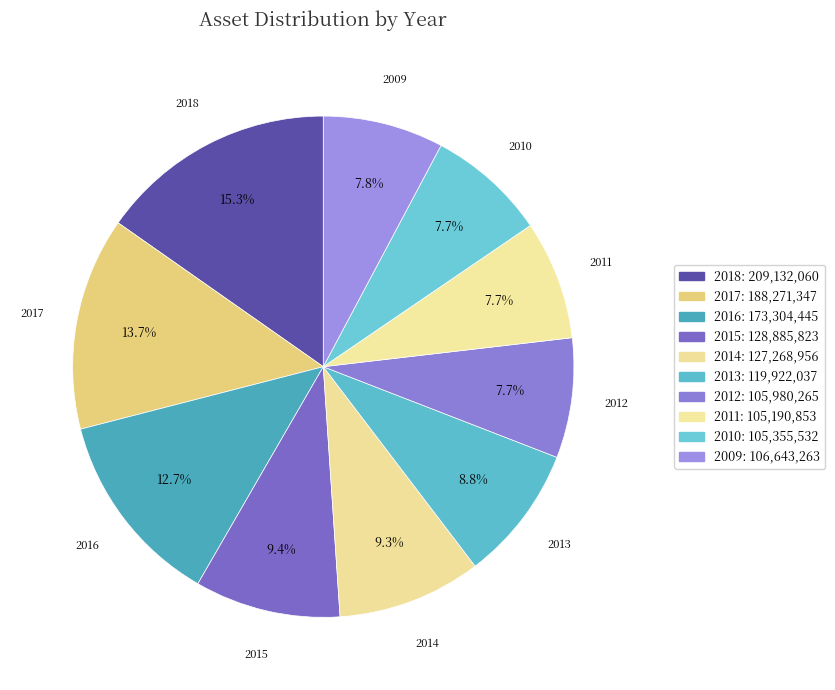

What portion of the pie excludes 2015?

90.6%